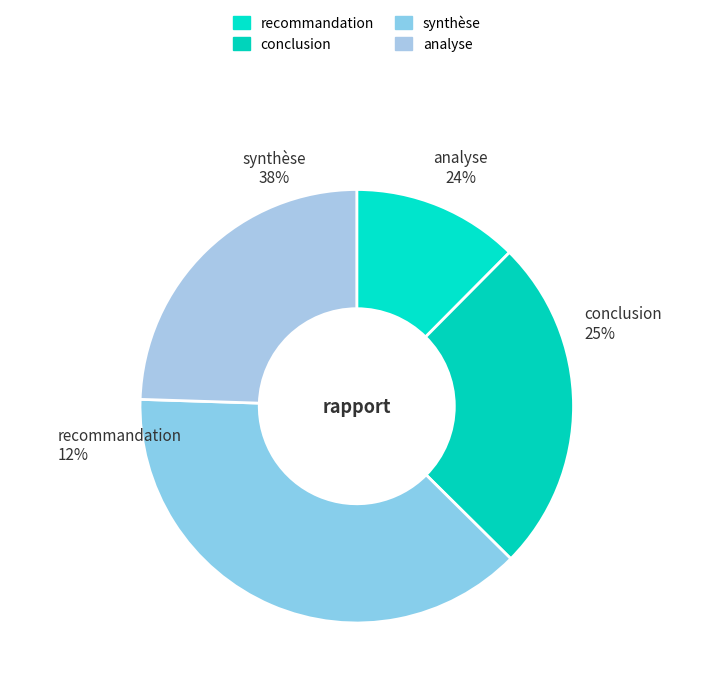

How much of the chart is everything except analyse?

75.5%